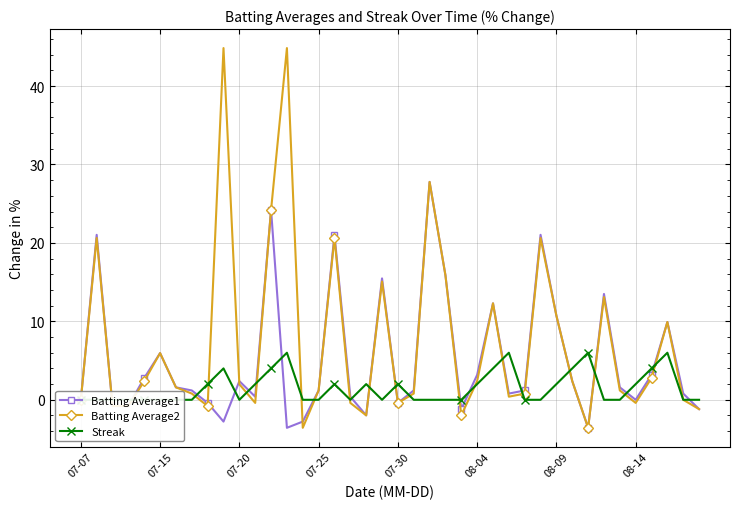

How many values in the Batting Average2 series exceed 1?

22